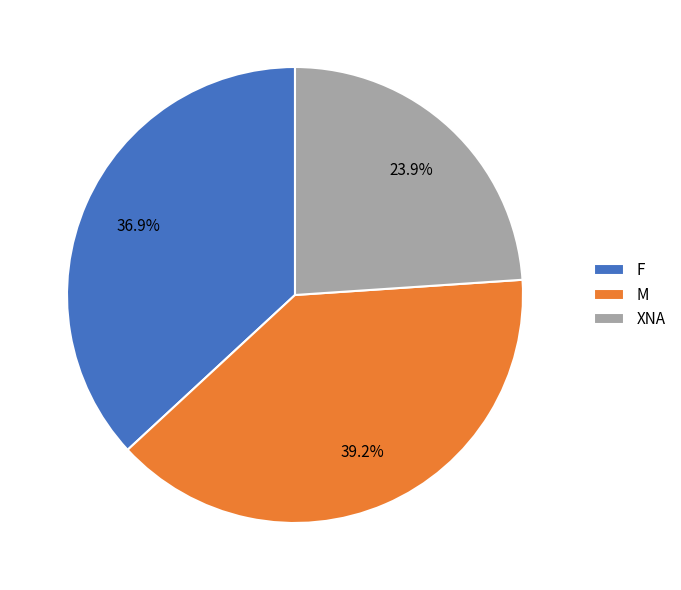

How many slices are in this pie chart?

3